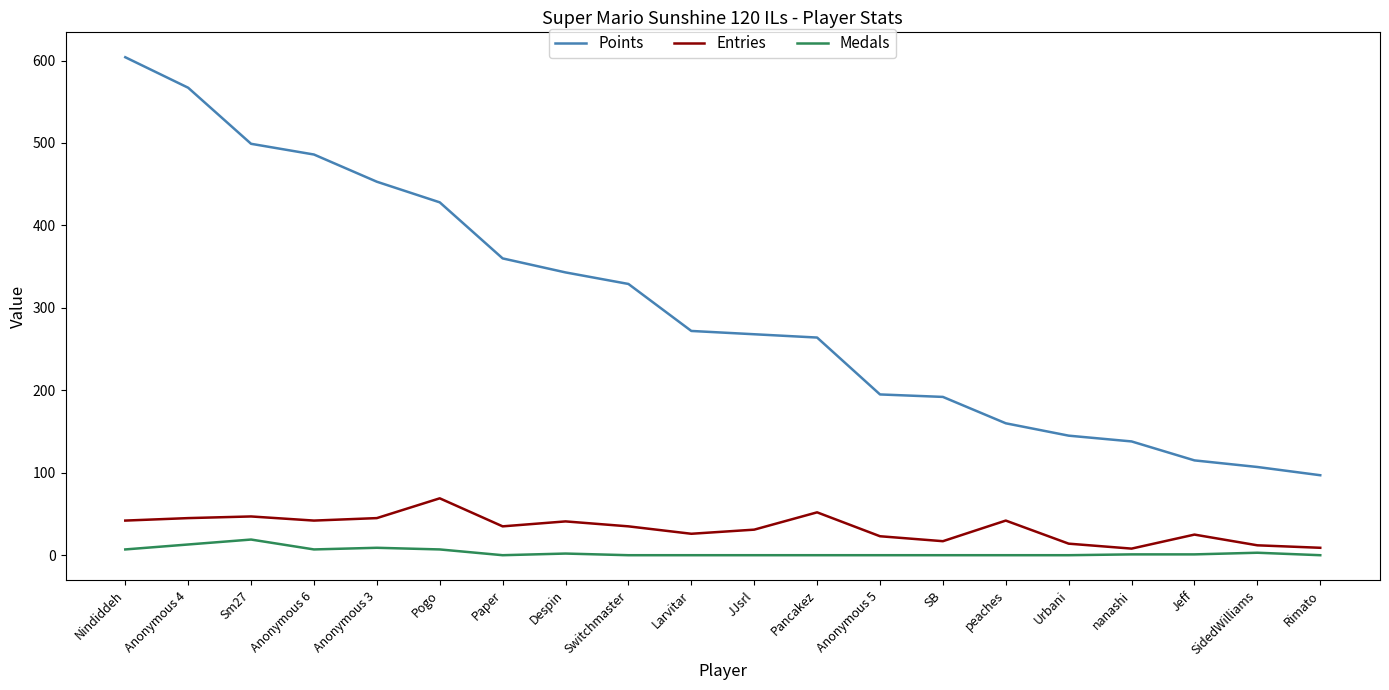

The value of Entries at Anonymous 6 is 68. True or false?

False